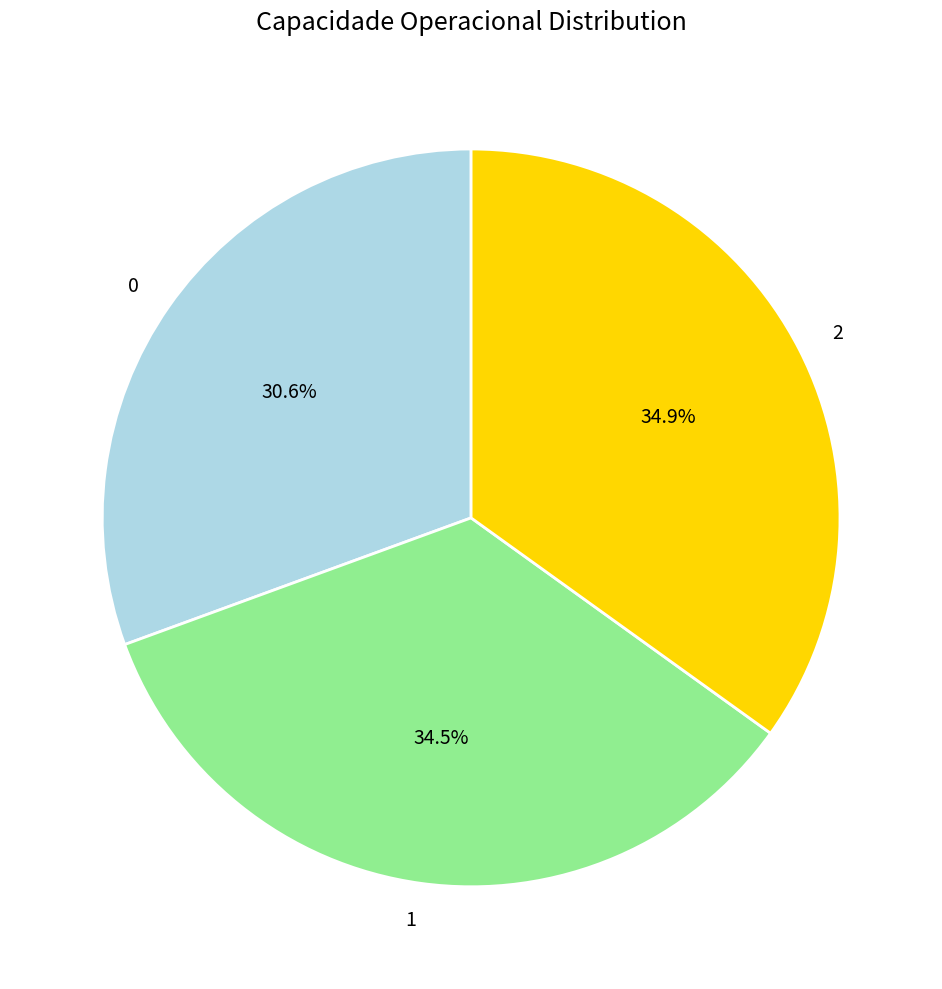

To the nearest percent, what portion does 0 represent?

31%